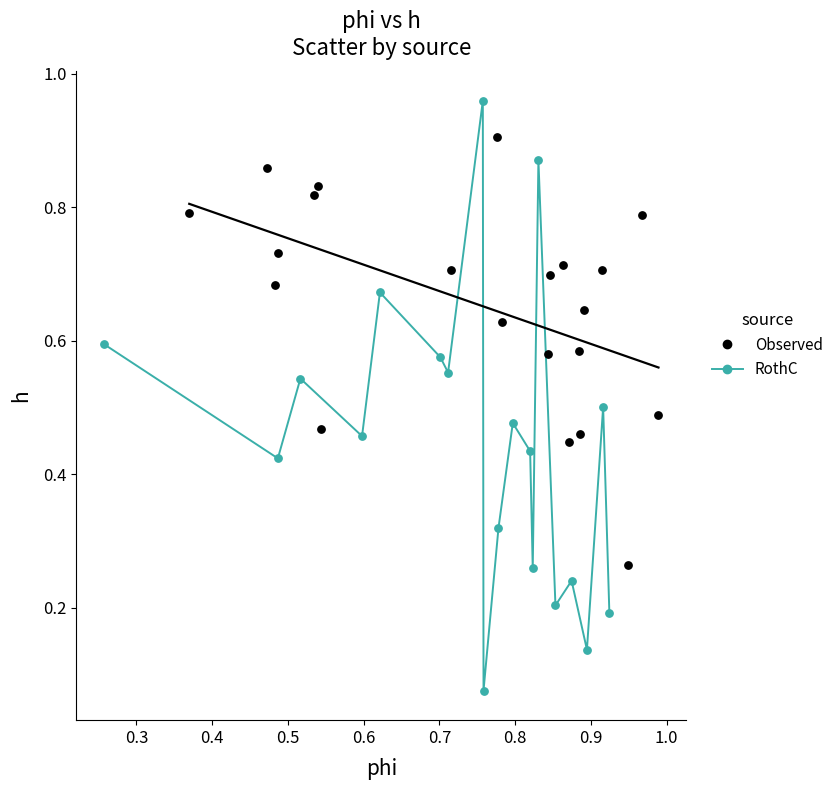

Which series reaches the maximum Y coordinate?

RothC